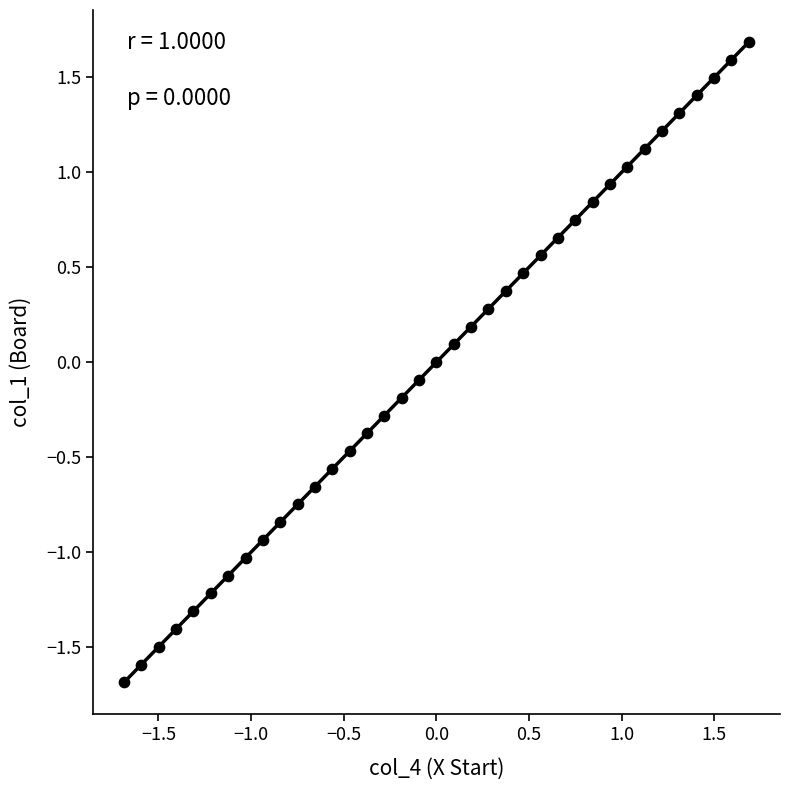

What is the range of Y values (max minus min)?

3.4